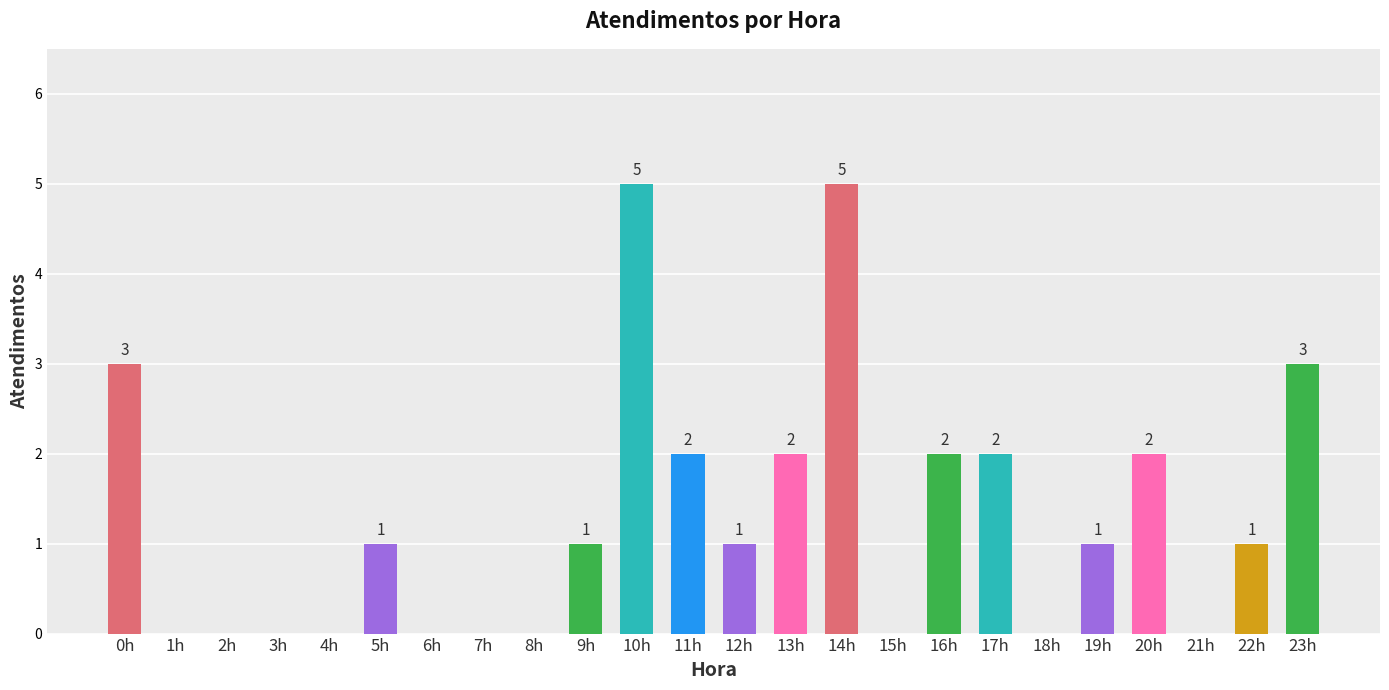

Are the bars horizontal?

No